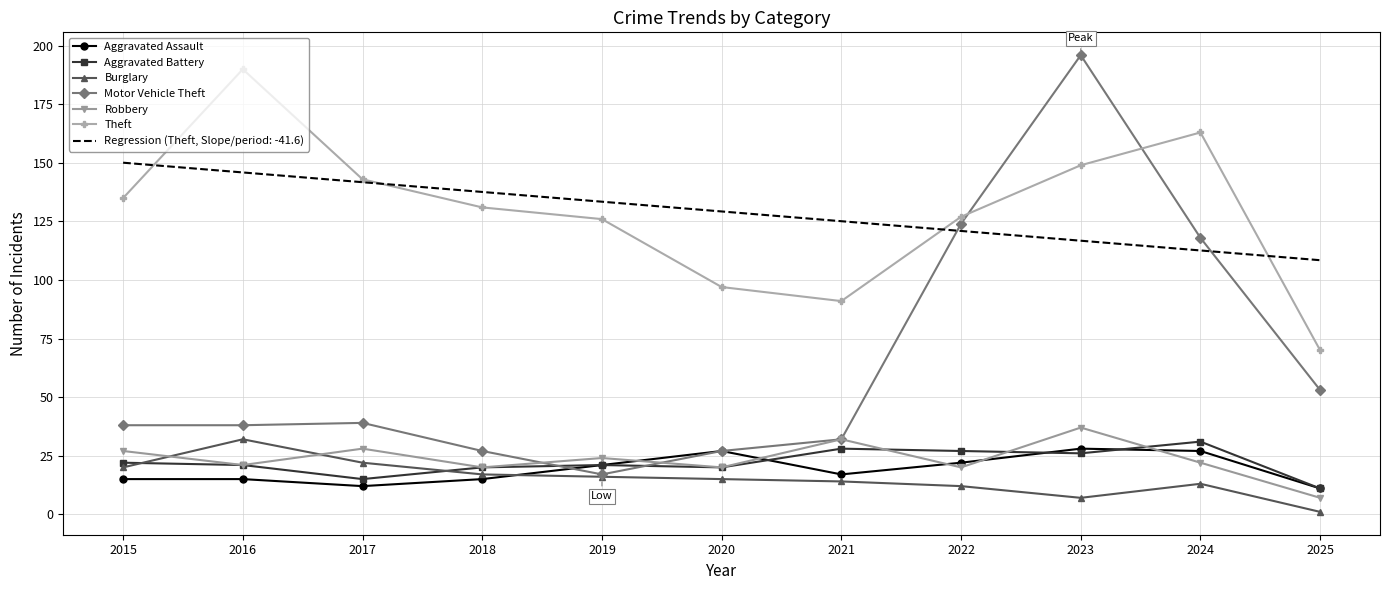

Which category has the lowest value in the Robbery series?

2025